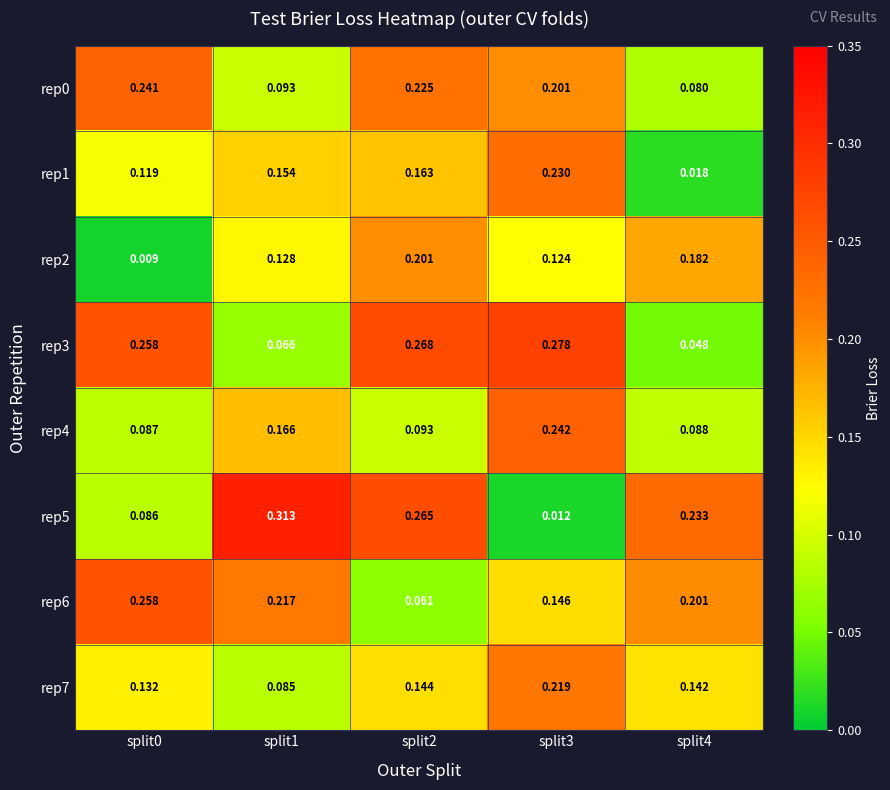

Is the value of rep5 at split4 greater than the value of rep0 at split1?

Yes